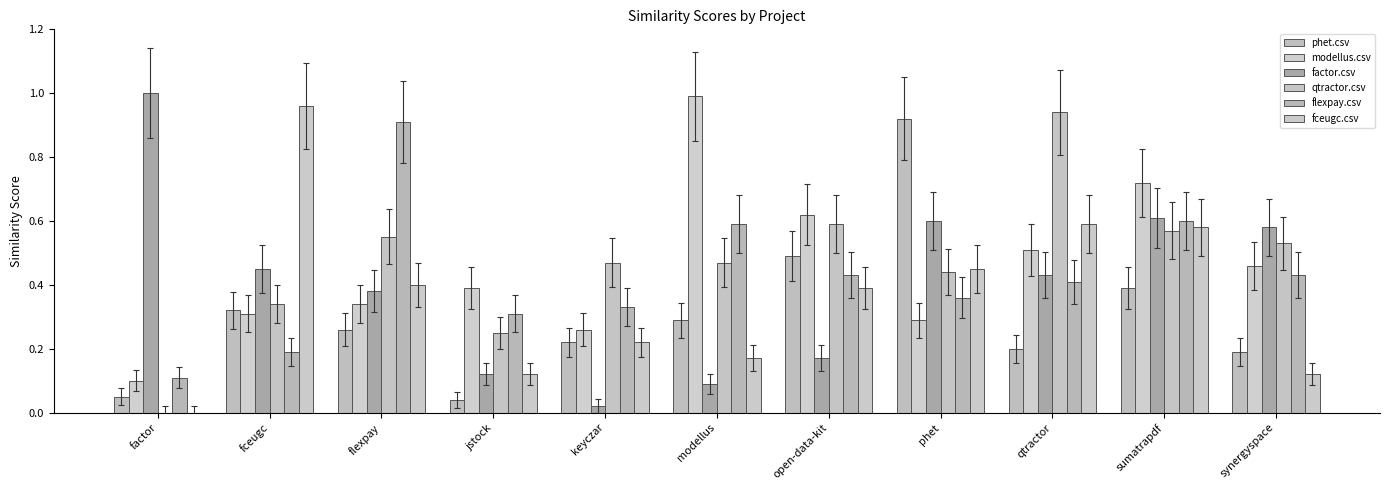

Count the number of categories in the chart.

11